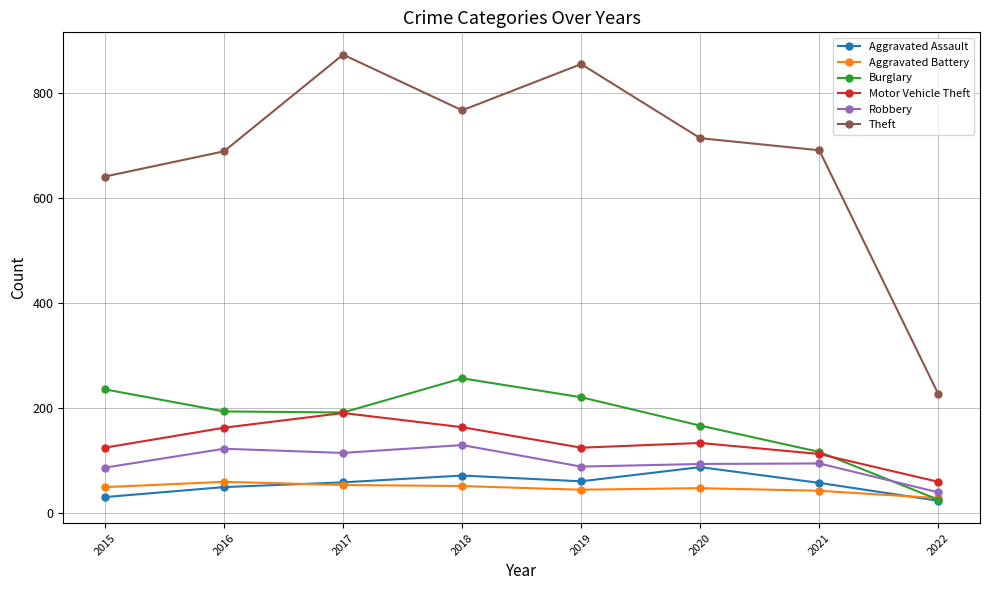

What is the total value across all series at 2019?

1396